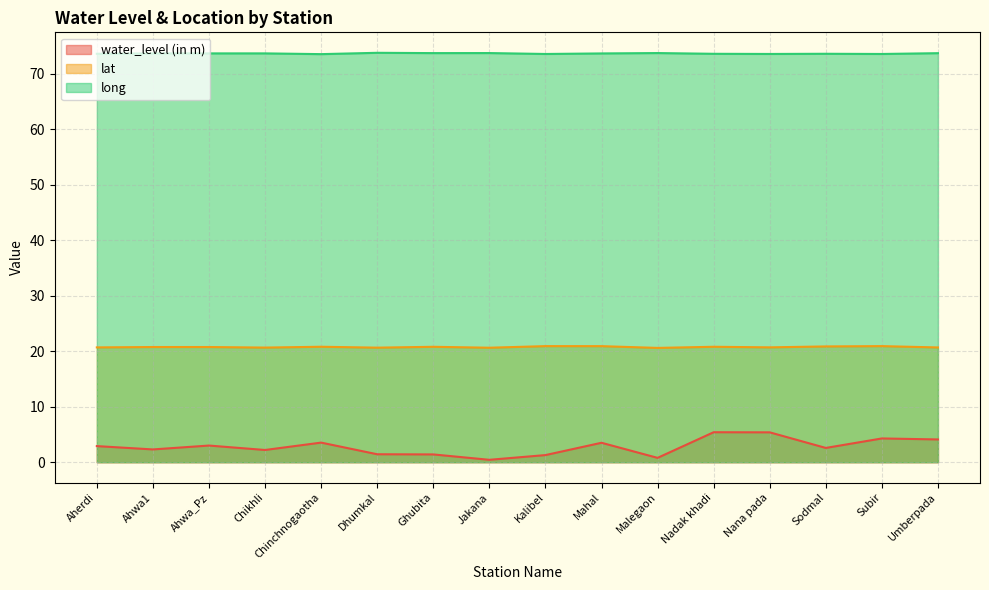

The value of lat at Dhumkal is 20.6. True or false?

True